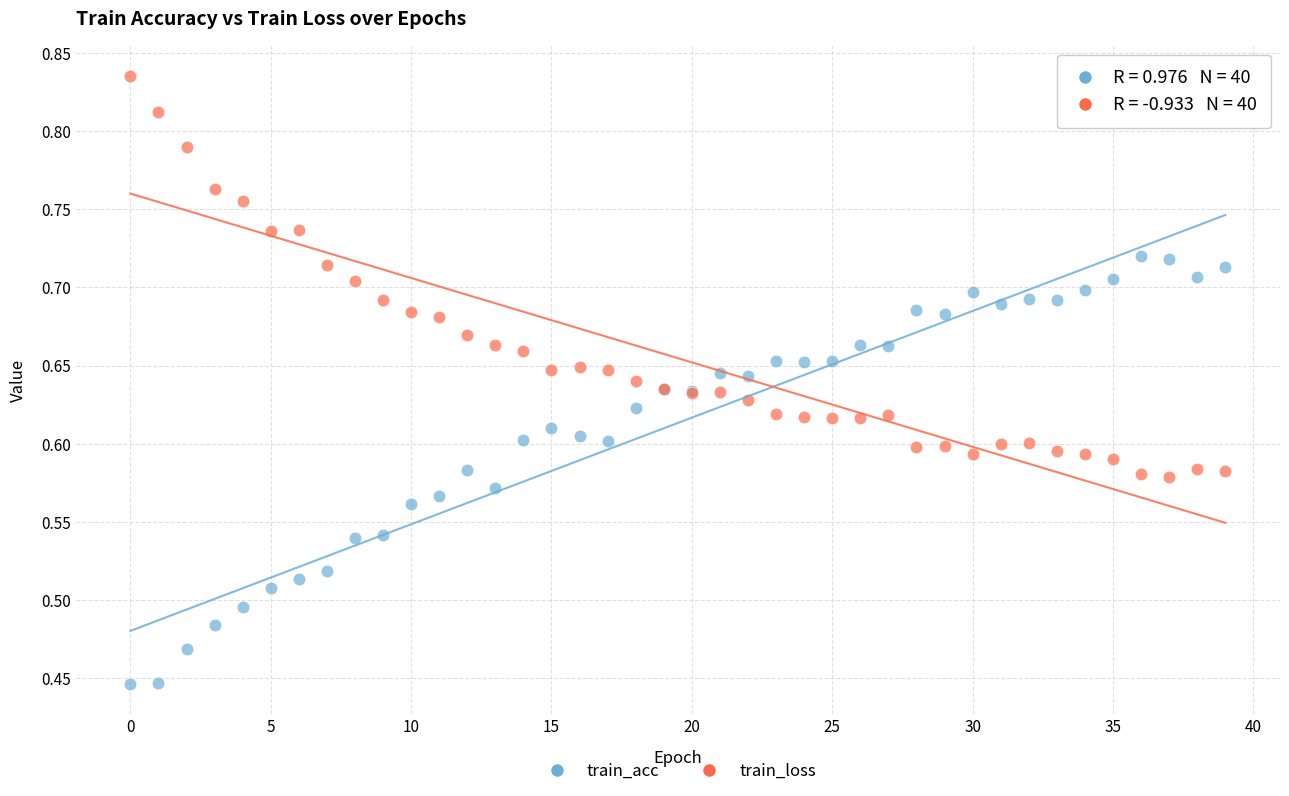

Which series contains the lowest Y value?

train_acc